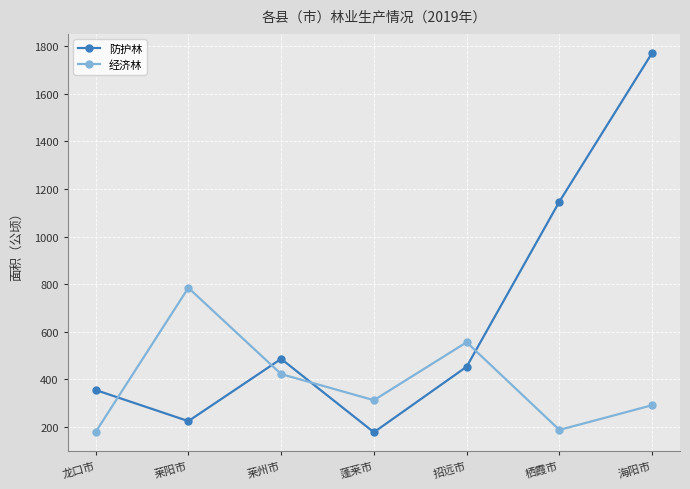

List the series in order of their overall mean, highest first.

防护林, 经济林